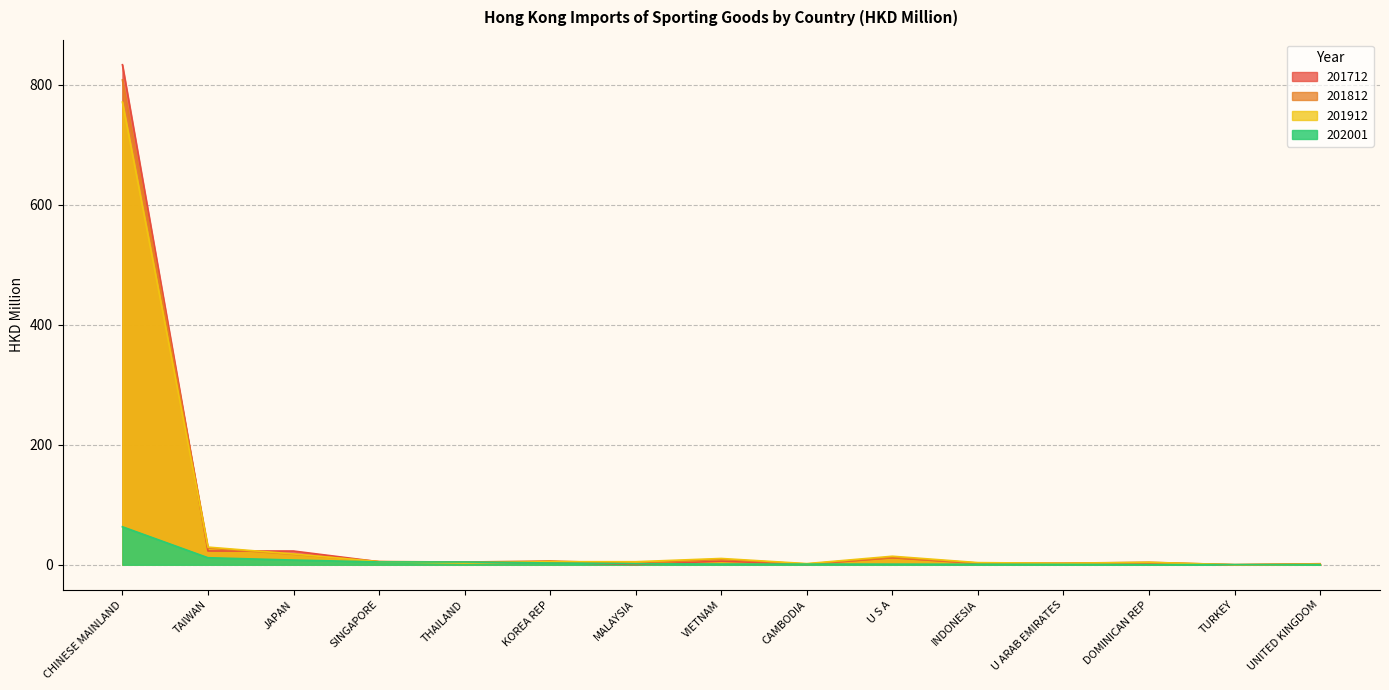

What position from the left is VIETNAM?

8